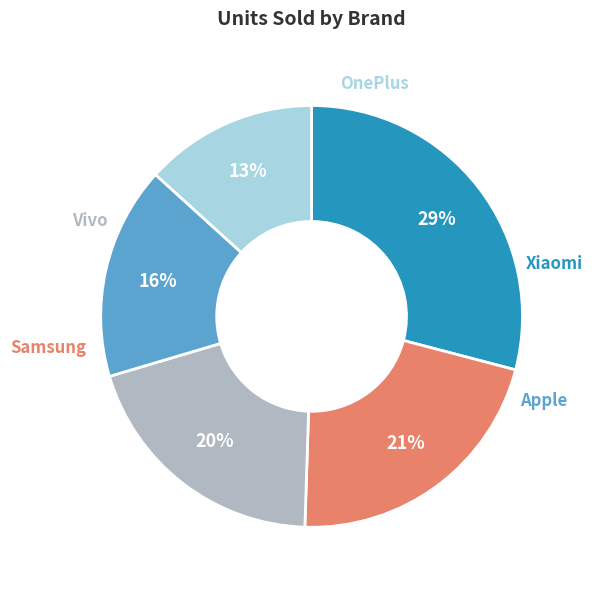

To the nearest percent, what is the difference between the largest and smallest slice percentages?

16%